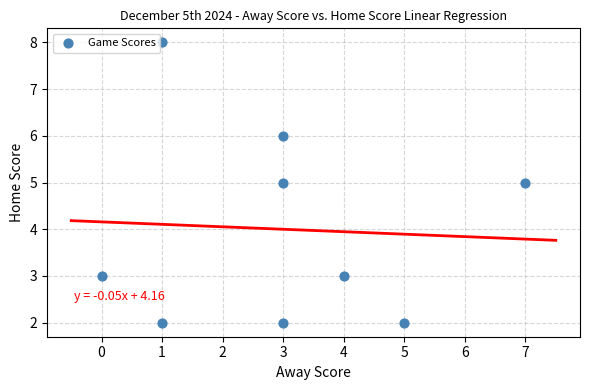

What is the average X value?

3